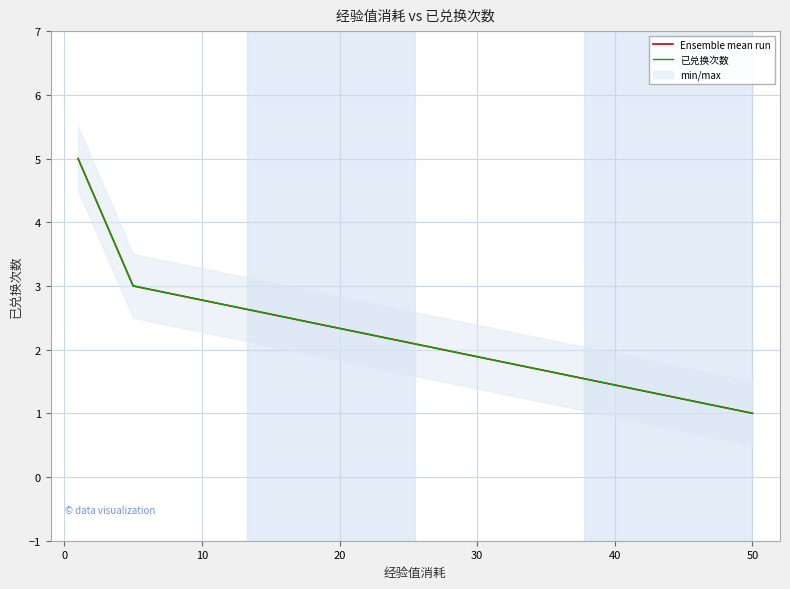

True or false: Ensemble mean run and 已兑换次数 cross at least once.

False